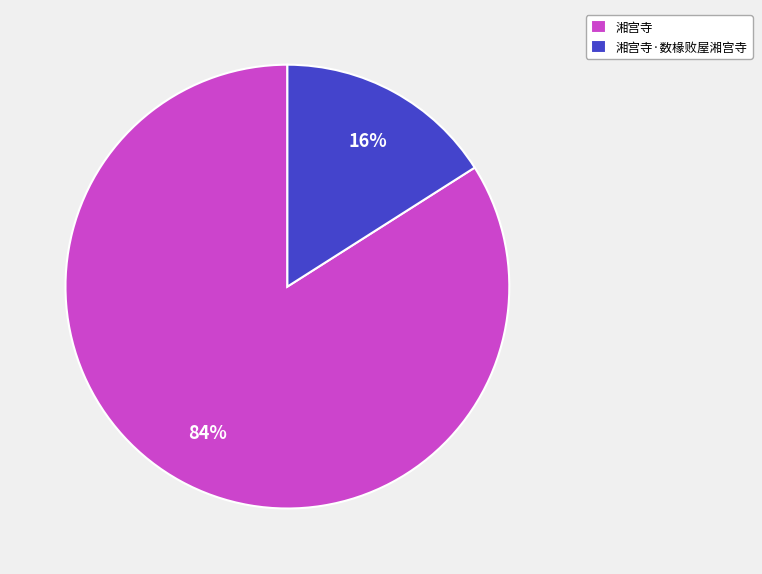

To the nearest percent, what portion does 湘宫寺 represent?

84%